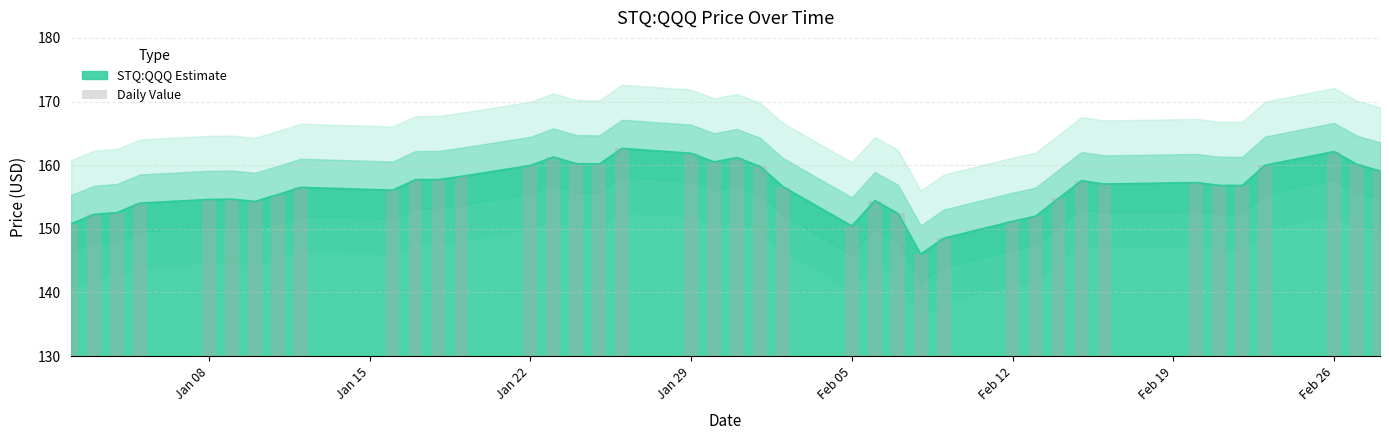

The value at 26 is 28.1. True or false?

False